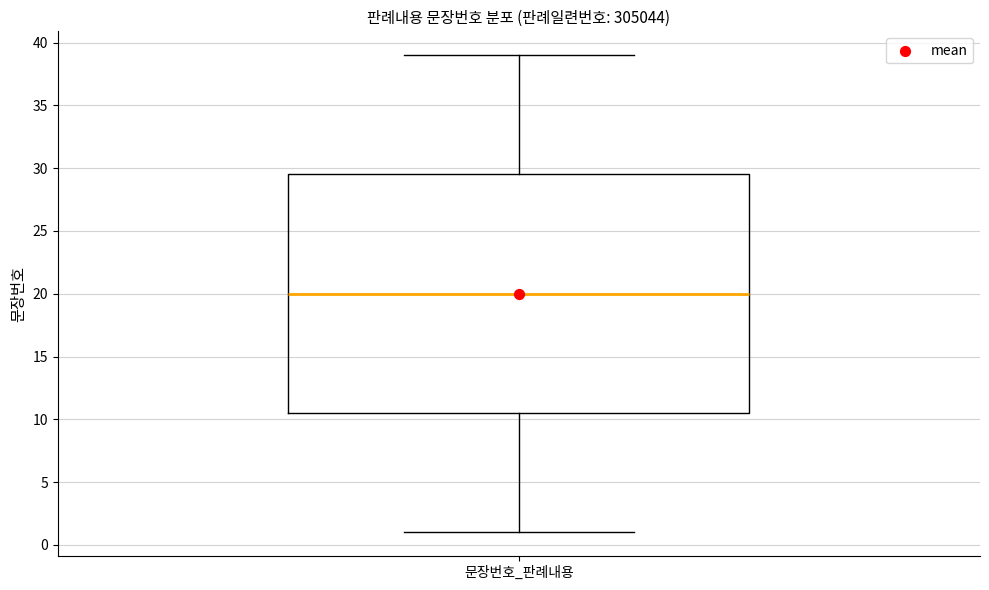

Read this box plot against the y-axis: the position of the median line, the range covered by the box, and the ends of both whiskers. The values are not printed on the chart, so give them approximately, as read against the axis.

median 20.0, box 10.5 to 29.5, whiskers 1.0 to 39.0